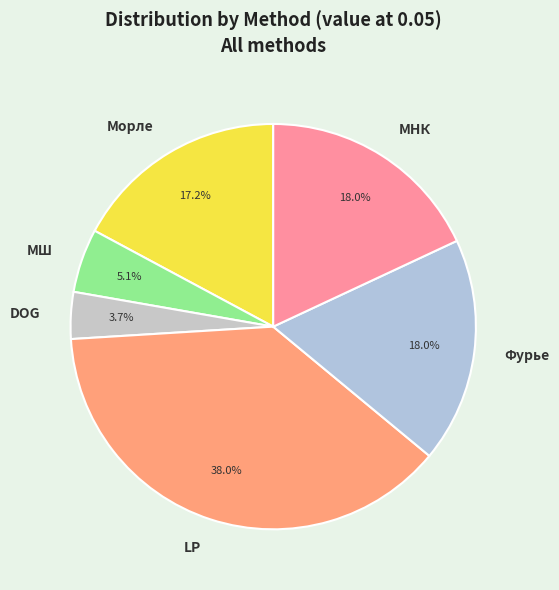

What is the ratio of the value at МНК to the value at LP?

0.5